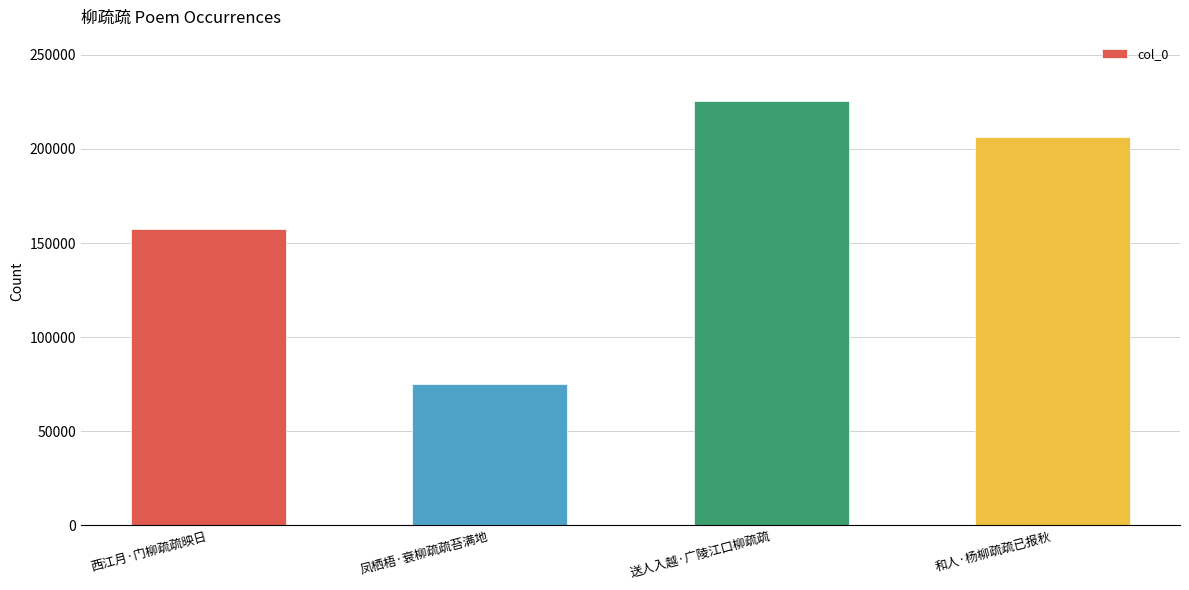

What is the difference between the values at 送人入越·广陵江口柳疏疏 and 凤栖梧·衰柳疏疏苔满地?

150783